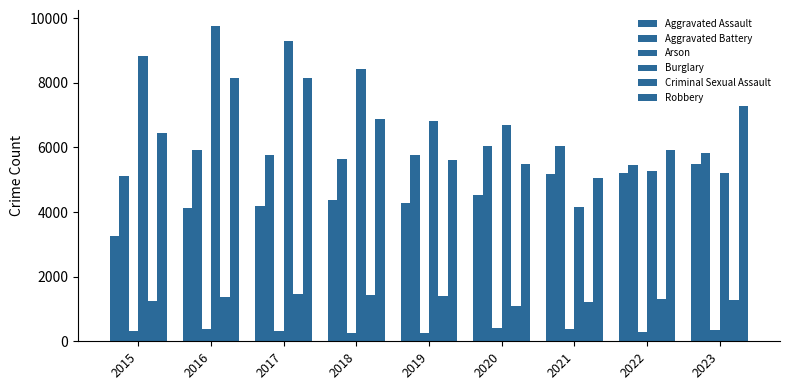

What is the difference between the maximum and second lowest values in the Burglary series?

4567